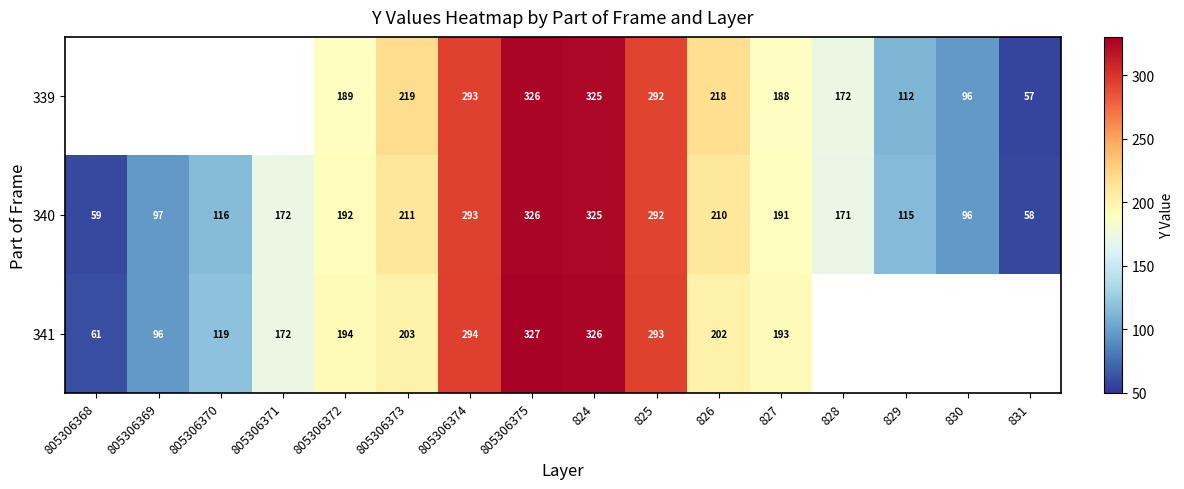

Count the number of data series in this chart.

3